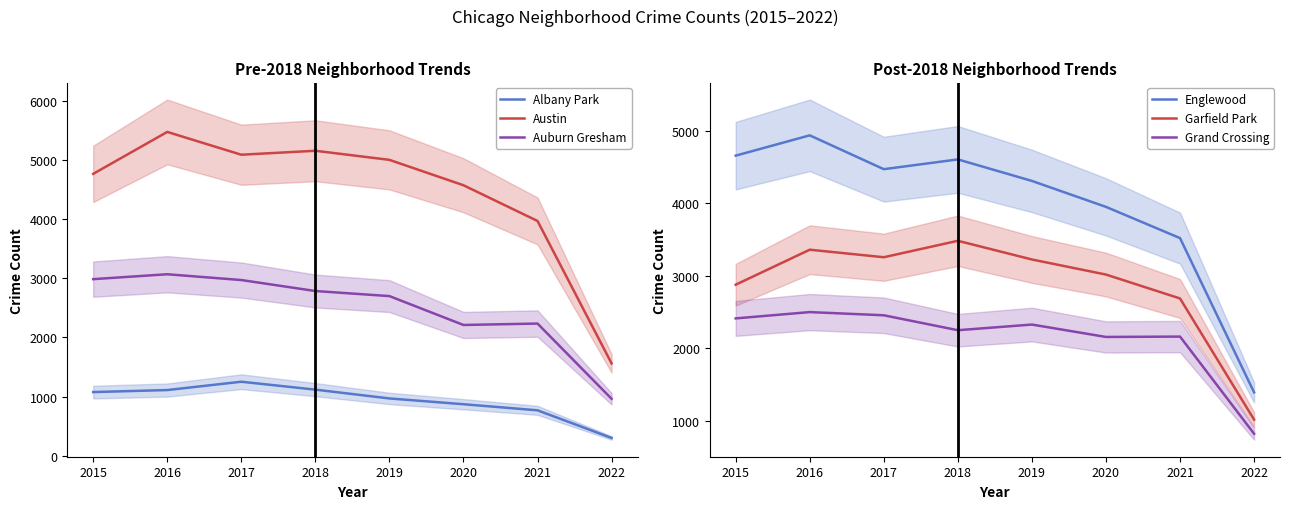

True or false: Englewood and Auburn Gresham cross at least once.

False